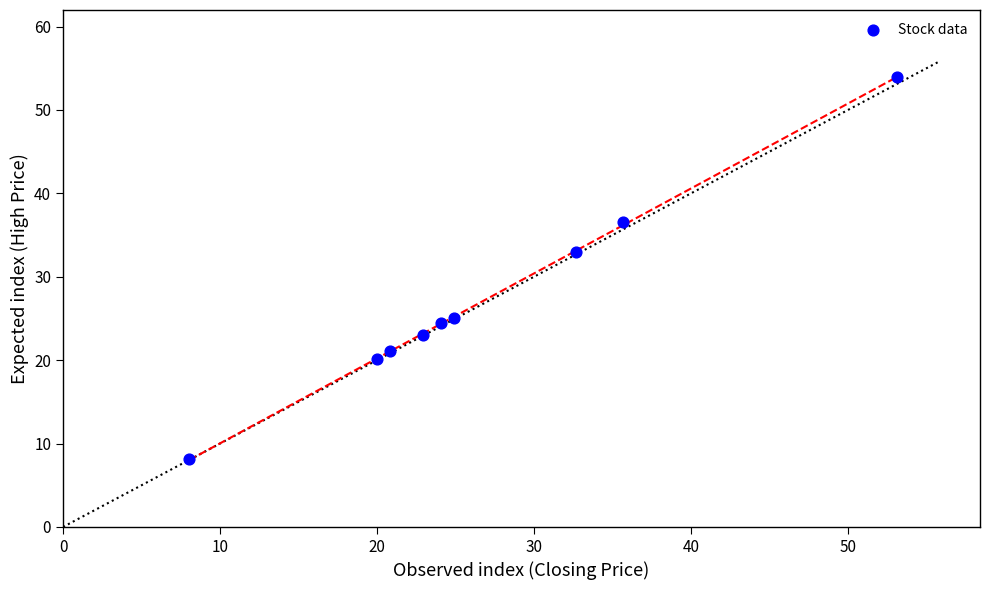

What is the average X value?

26.9